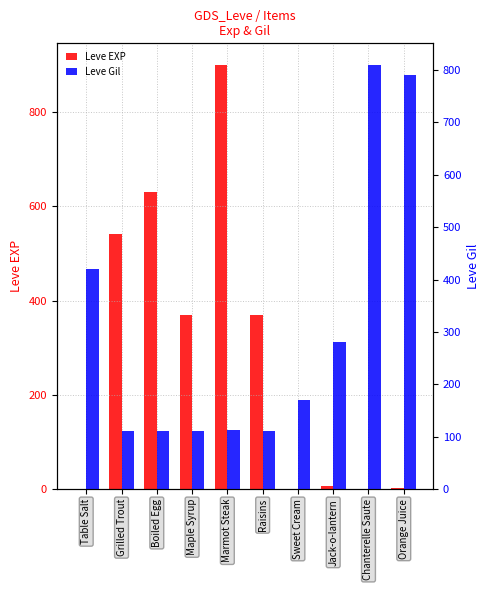

What is the value of the Leve EXP bar at the 7th from the left?

1